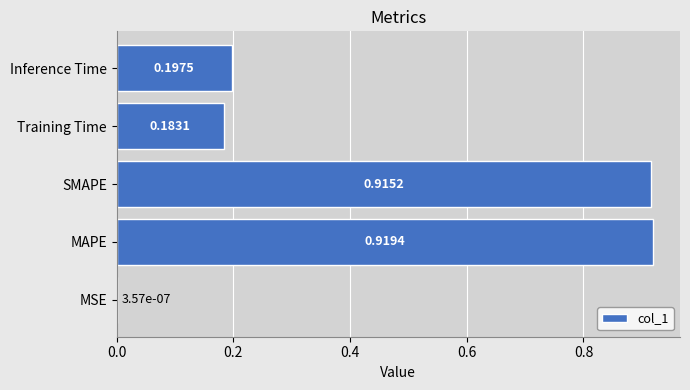

Where is the data nearest to the value 0?

MSE